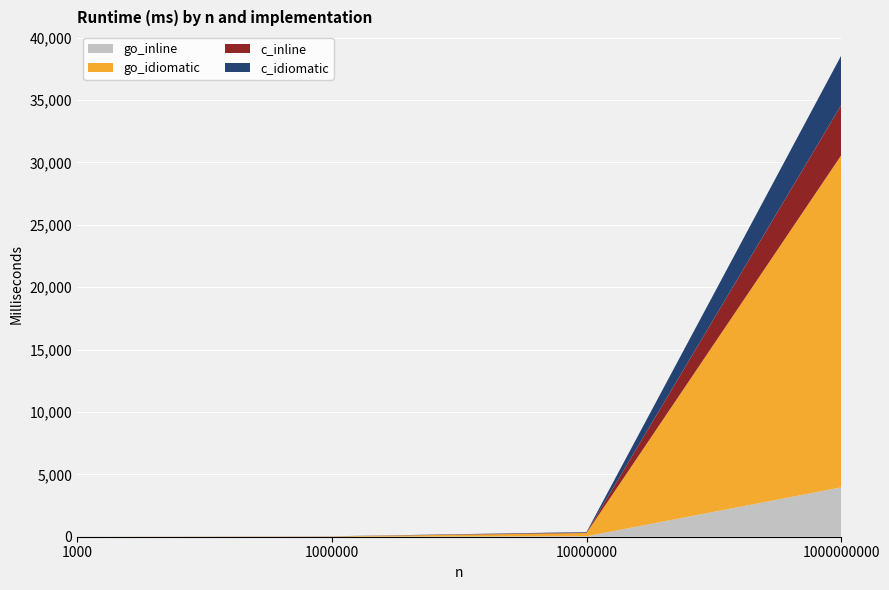

Reading left to right, extract all data points from this chart.

go_inline: 1000=0	1000000=3	10000000=39	1000000000=3957
go_idiomatic: 1000=0	1000000=25	10000000=256	1000000000=26614
c_inline: 1000=0	1000000=4	10000000=39	1000000000=4023
c_idiomatic: 1000=0	1000000=4	10000000=39	1000000000=3973